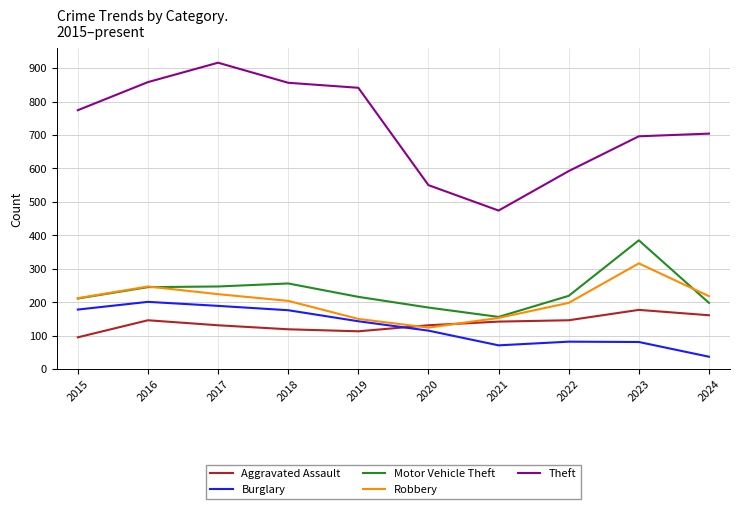

What is the total value across all series at 2019?

1463